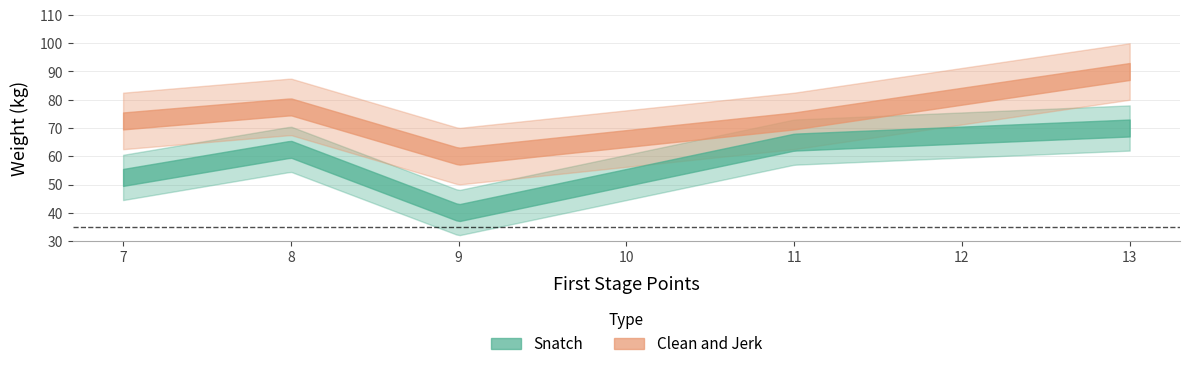

How many categories are shown in the chart?

6